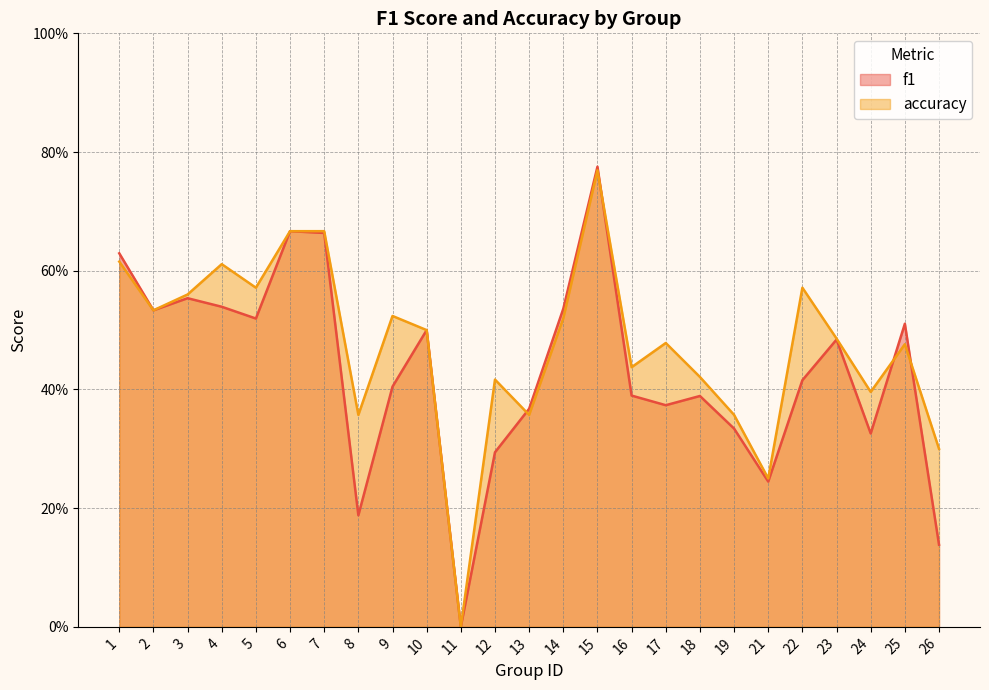

At 13, list the series in order from largest to smallest.

f1, accuracy